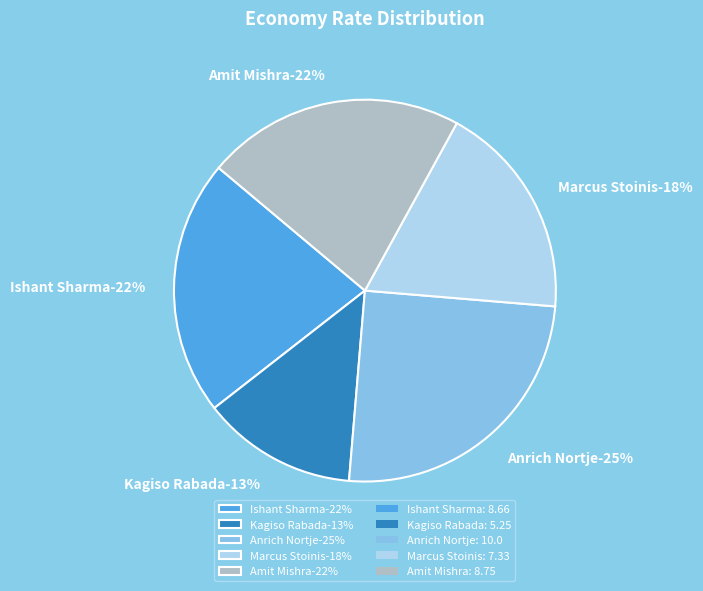

To the nearest percent, what portion does Marcus Stoinis represent?

18%